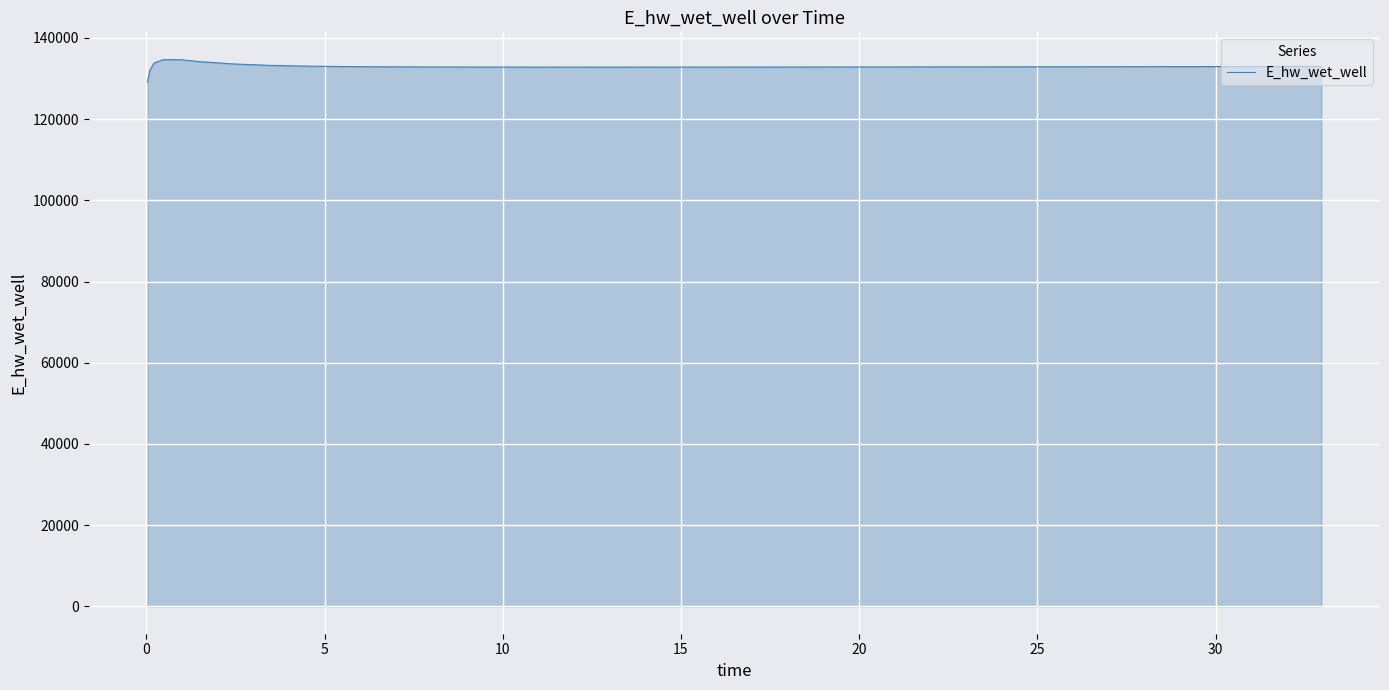

What is the smallest value displayed?

129070.3